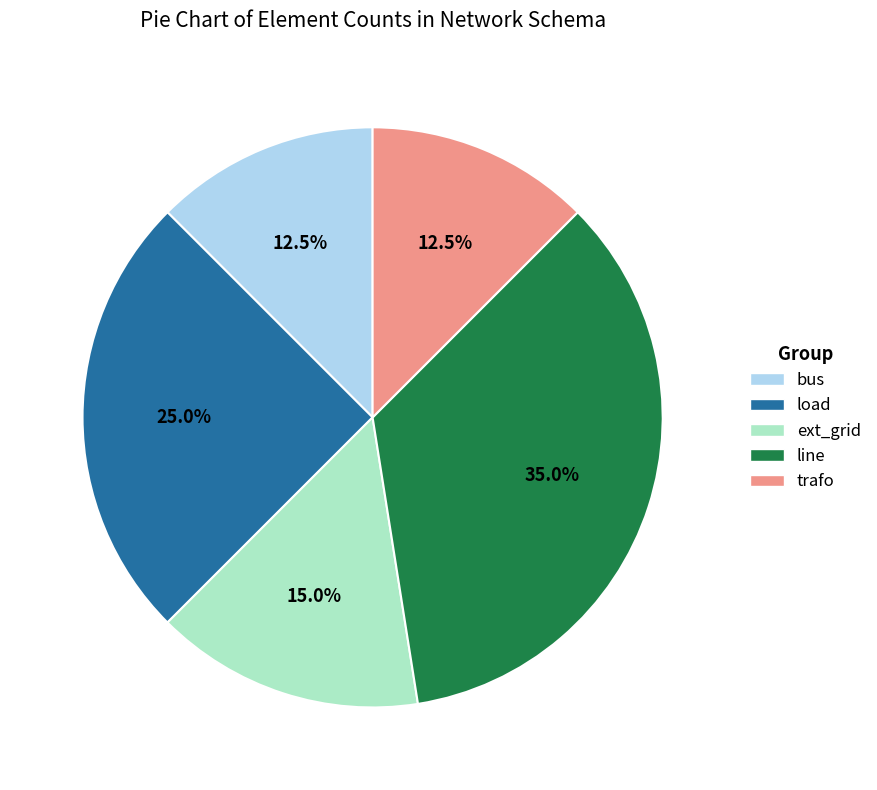

True or false: trafo accounts for 24% of the total.

False